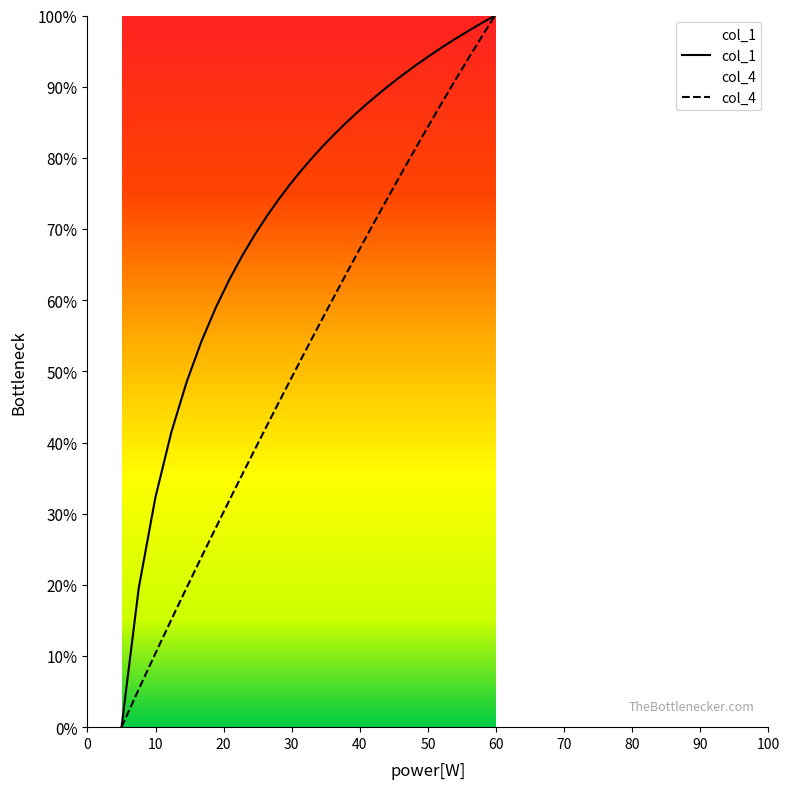

List the series in order of their overall mean, lowest first.

col_4, col_1